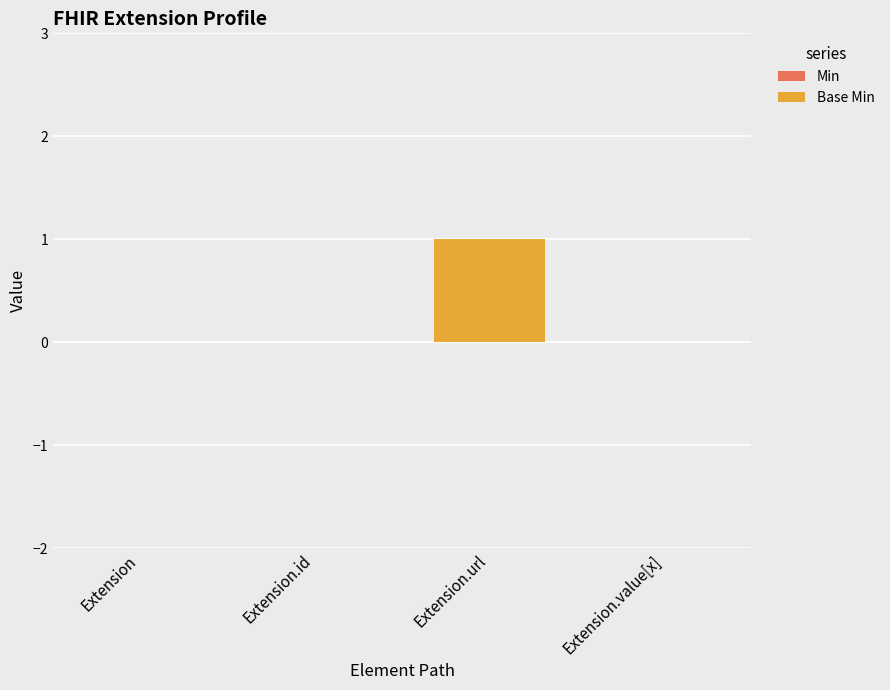

Between Extension and Extension.url, which is larger?

Extension.url